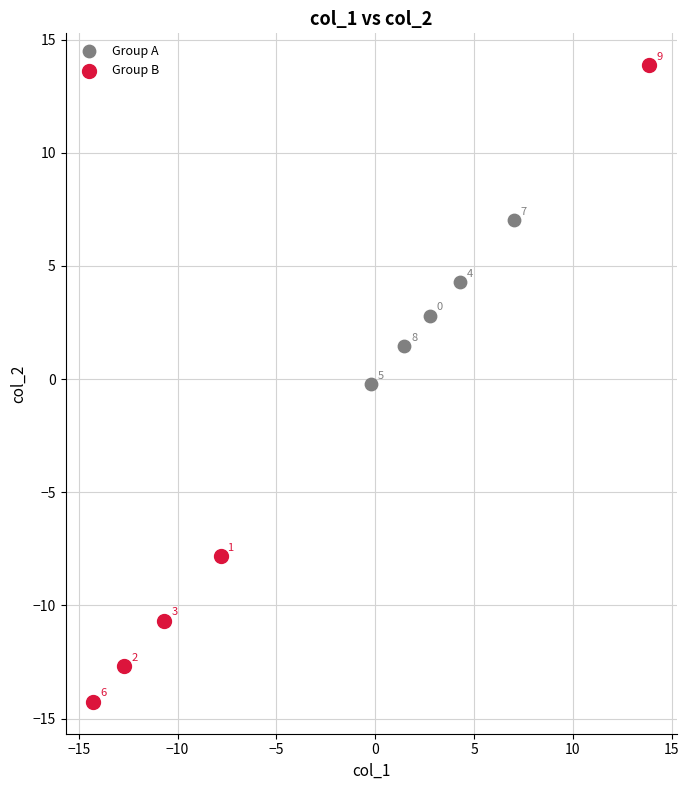

Which series contains the highest Y value?

Group B